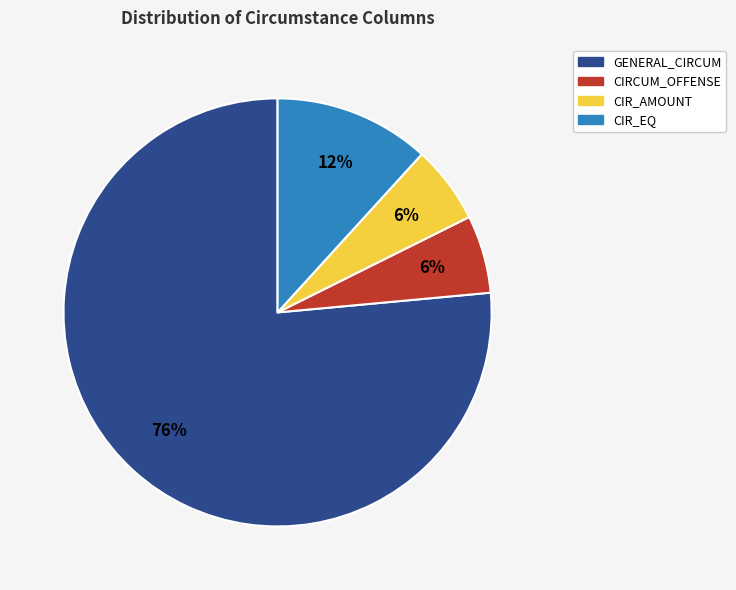

How many slices are in this pie chart?

4